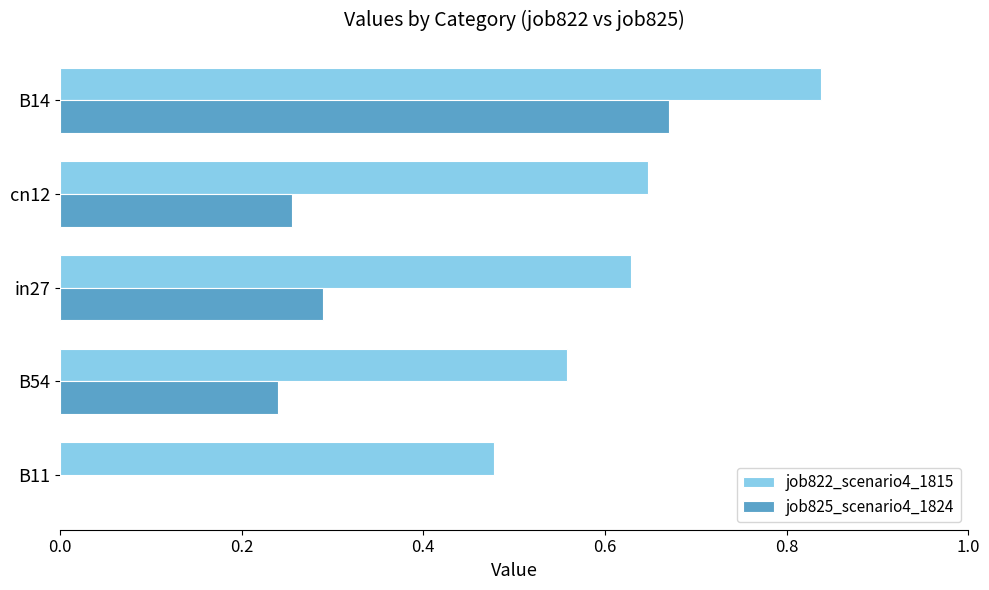

What is the total value across all series at cn12?

0.9